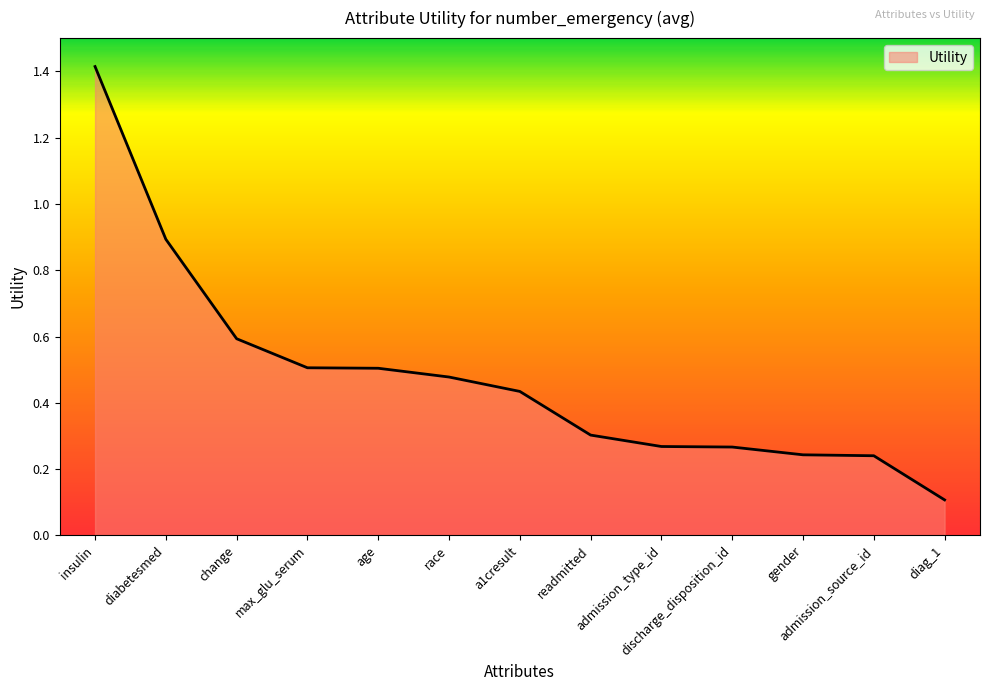

What is the greatest value displayed?

1.4